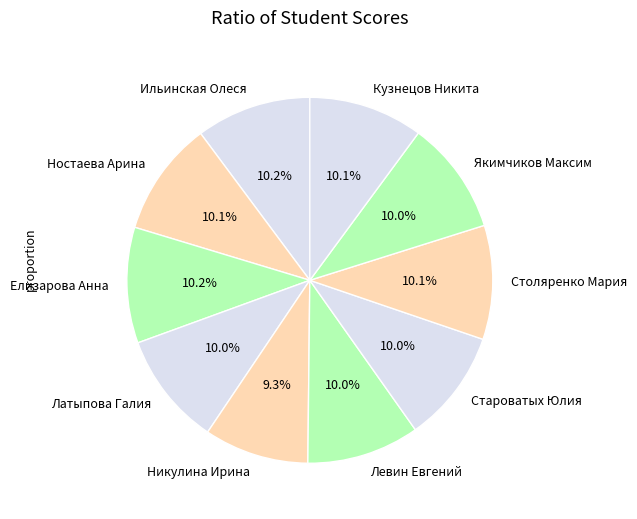

What is the ratio of the value at Якимчиков Максим to the value at Елизарова Анна?

1.0